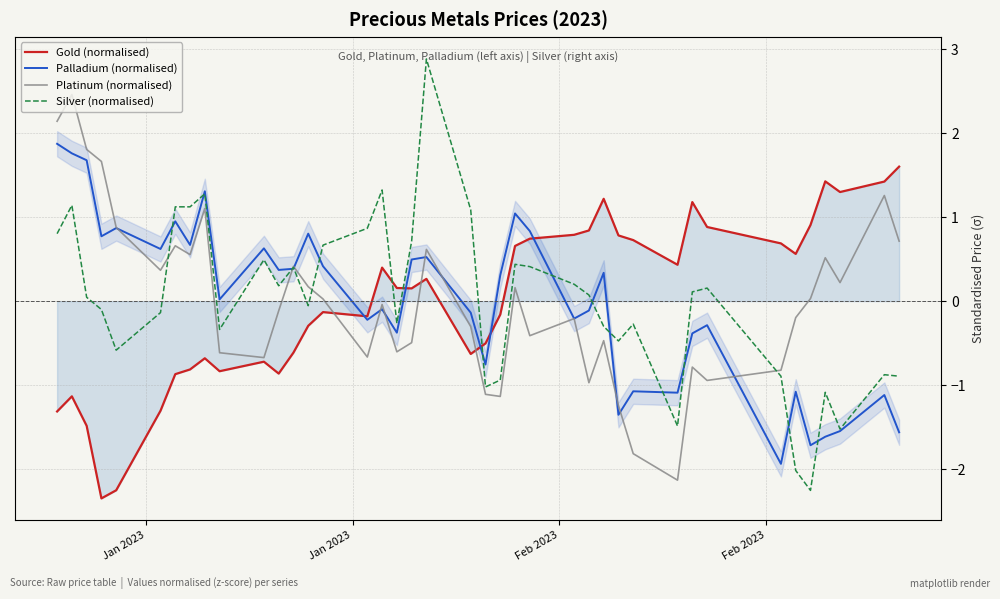

True or false: Silver (normalised) and Gold (normalised) cross at least once.

True